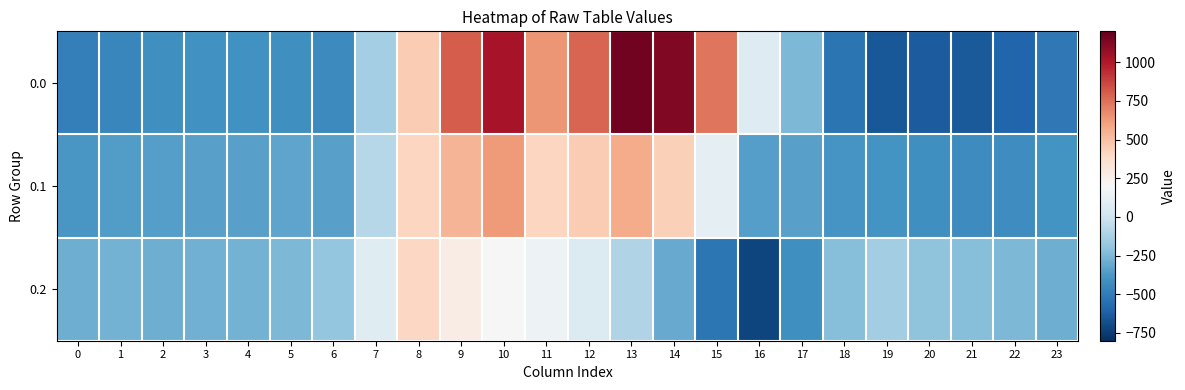

Reading left to right, what are all the values shown in this chart?

0.0: 0=-482.0	1=-449.5	2=-410.3	3=-404.4	4=-404.9	5=-410.8	6=-435.0	7=-136.4	8=454.2	9=804.0	10=1023.2	11=640.9	12=784.4	13=1167.2	14=1128.3	15=739.0	16=67.6	17=-250.3	18=-529.6	19=-644.5	20=-629.9	21=-638.4	22=-592.3	23=-511.3
0.1: 0=-384.6	1=-361.1	2=-347.9	3=-342.7	4=-339.6	5=-329.5	6=-345.2	7=-81.6	8=412.6	9=542.1	10=628.1	11=415.4	12=456.1	13=574.0	14=438.6	15=111.1	16=-353.7	17=-340.1	18=-388.5	19=-399.7	20=-414.5	21=-432.4	22=-419.9	23=-399.4
0.2: 0=-287.1	1=-272.7	2=-285.5	3=-281.0	4=-274.4	5=-248.1	6=-187.1	7=77.9	8=407.2	9=271.1	10=202.5	11=149.1	12=65.2	13=-104.4	14=-301.9	15=-522.2	16=-721.2	17=-409.5	18=-223.1	19=-151.1	20=-199.2	21=-226.4	22=-247.4	23=-287.5